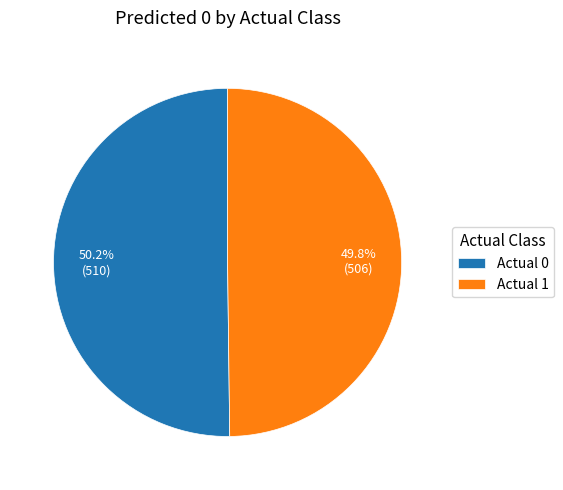

Is the sum of Actual 1 and Actual 0 greater than half?

Yes